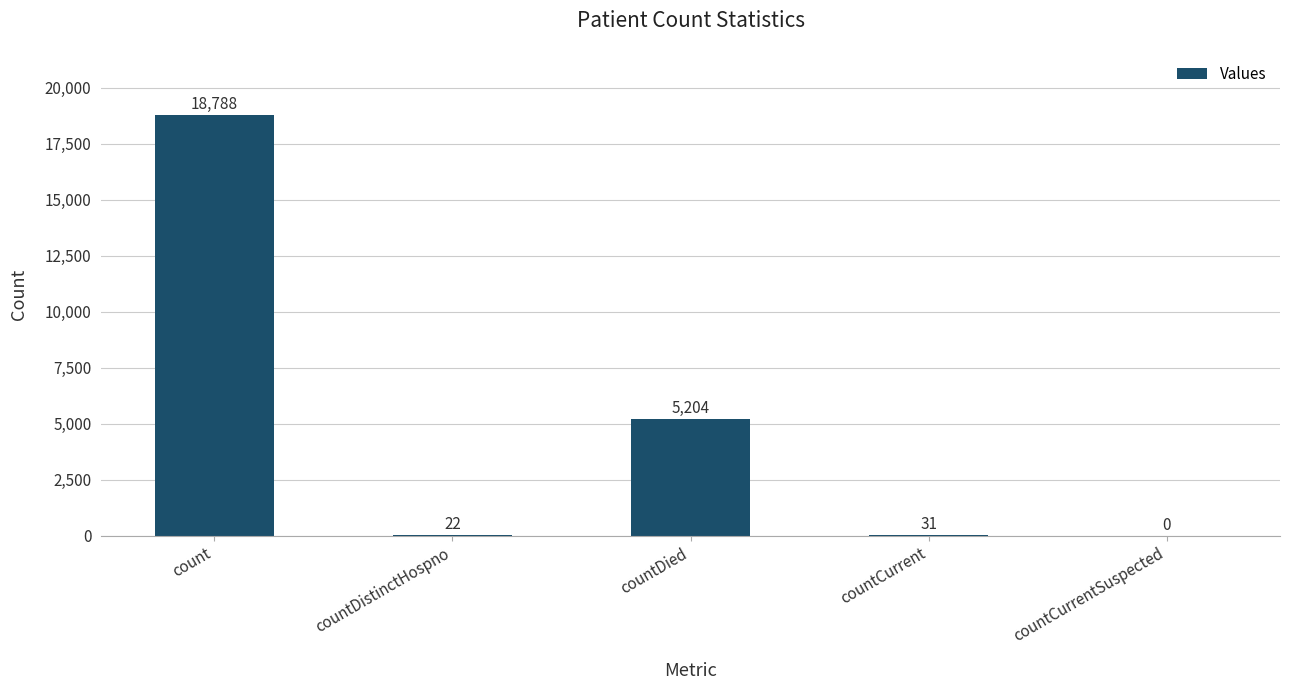

Between countCurrent and count, which is larger?

count